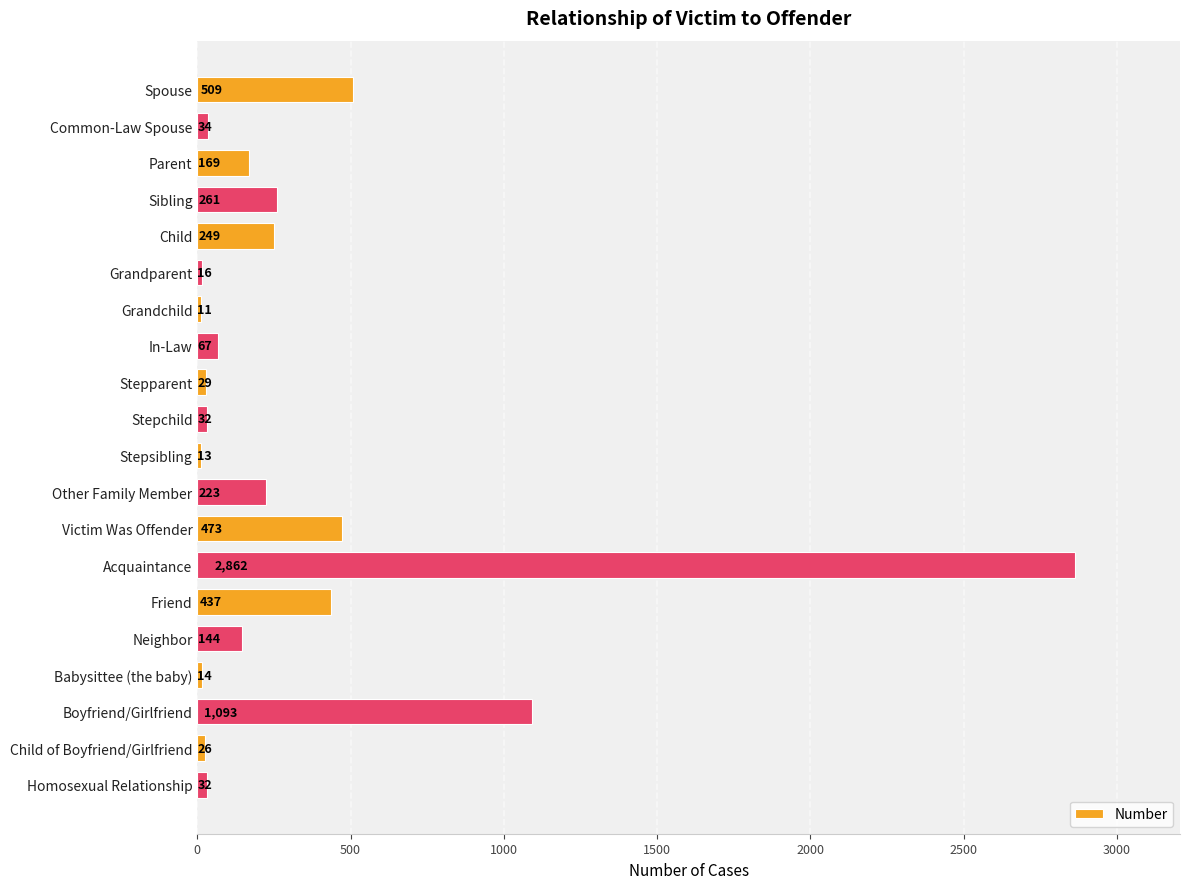

Reading top to bottom, extract all data points from this chart.

Spouse=509	Common-Law Spouse=34	Parent=169	Sibling=261	Child=249	Grandparent=16	Grandchild=11	In-Law=67	Stepparent=29	Stepchild=32	Stepsibling=13	Other Family Member=223	Victim Was Offender=473	Acquaintance=2862	Friend=437	Neighbor=144	Babysittee (the baby)=14	Boyfriend/Girlfriend=1093	Child of Boyfriend/Girlfriend=26	Homosexual Relationship=32